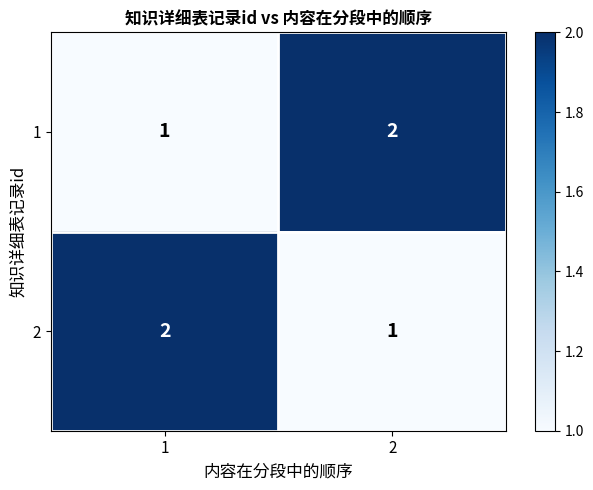

True or false: 1 has a value of 1 at 1.

True